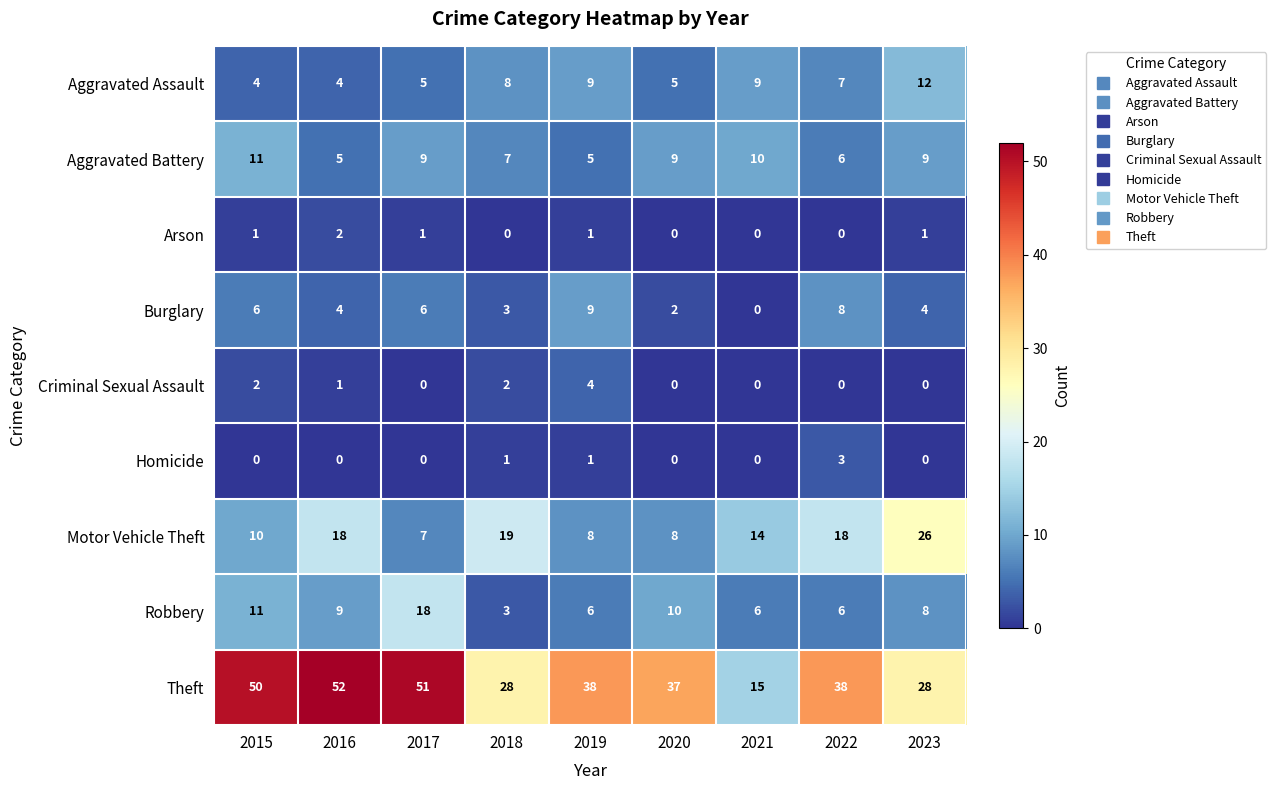

How many distinct data groups are displayed?

9